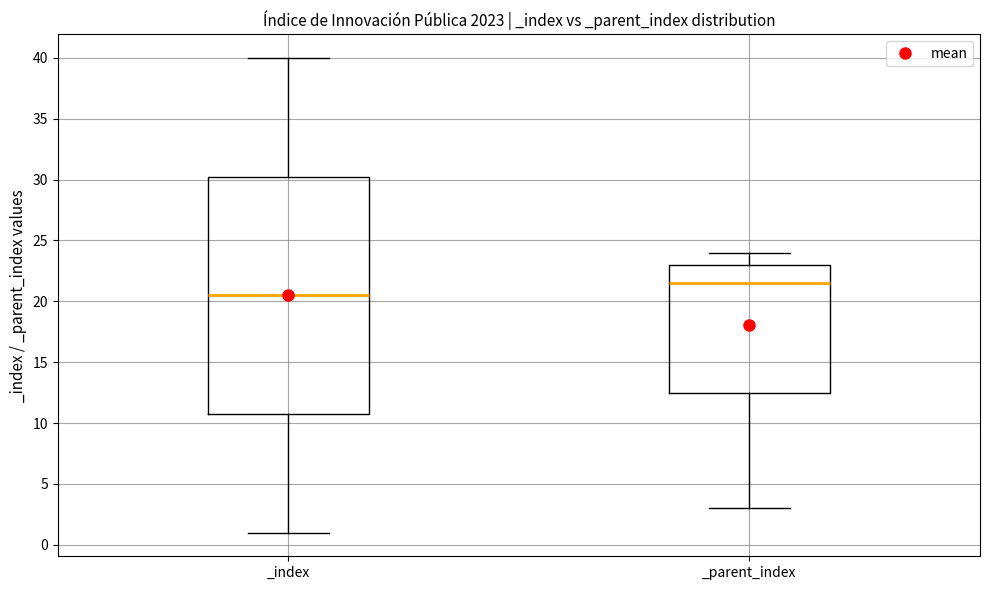

Which box's median line is the highest?

_parent_index